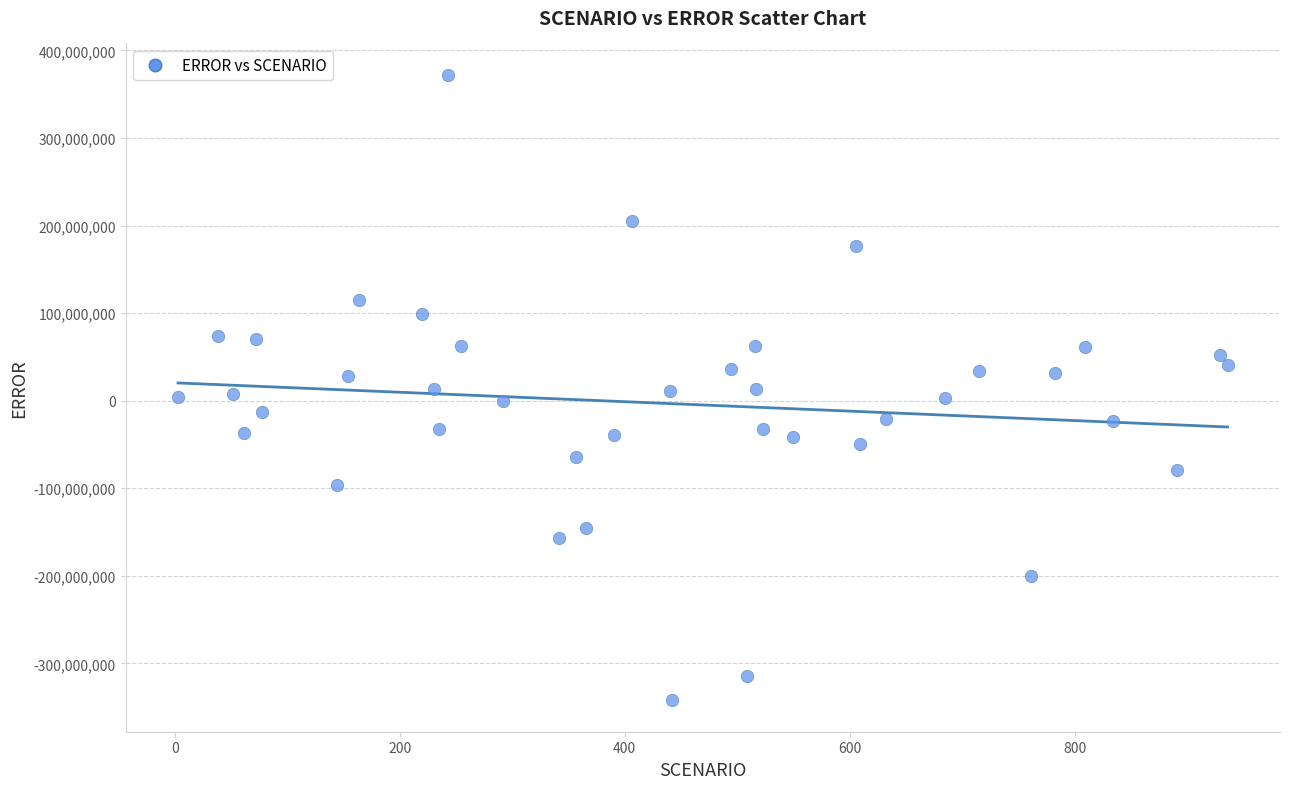

What is the range of Y values (max minus min)?

714405979.5